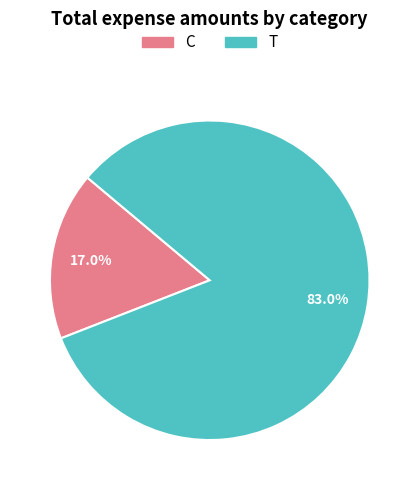

To the nearest percent, what percentage of the pie is T?

83%